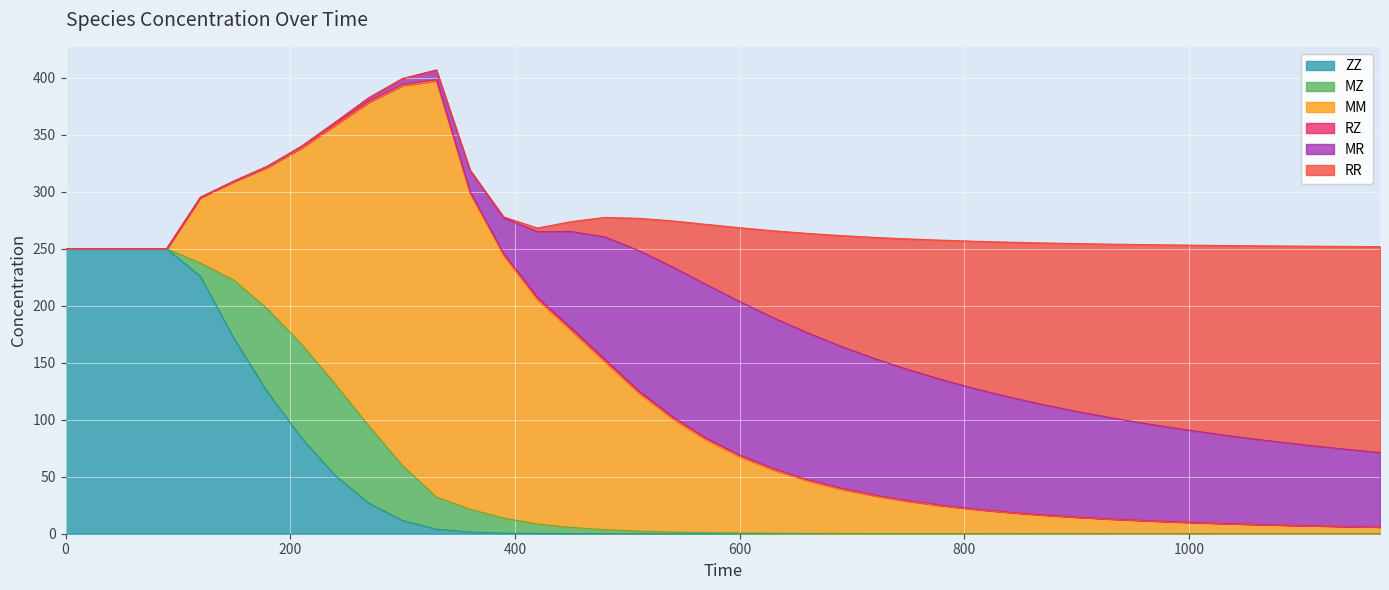

At how many categories does at least one series exceed 55?

40